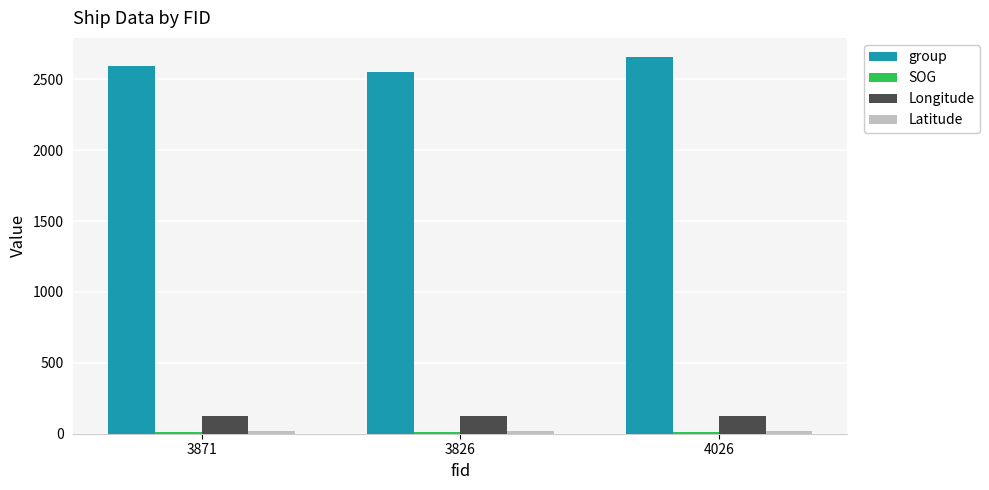

Does the chart contain any negative values?

No